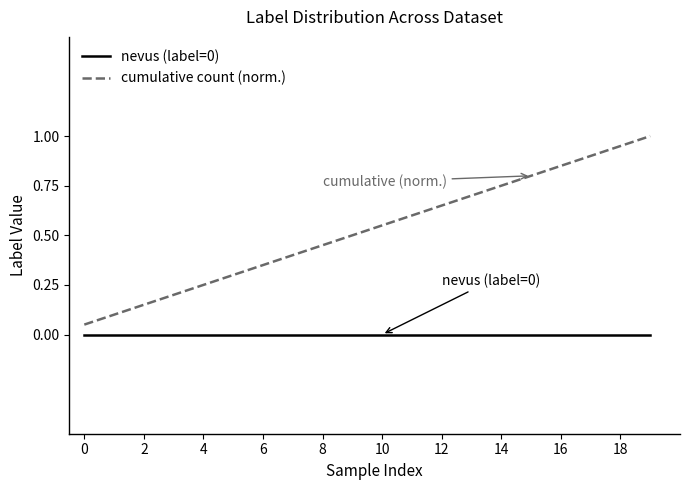

Which series has the largest total across all categories?

cumulative count (norm.)